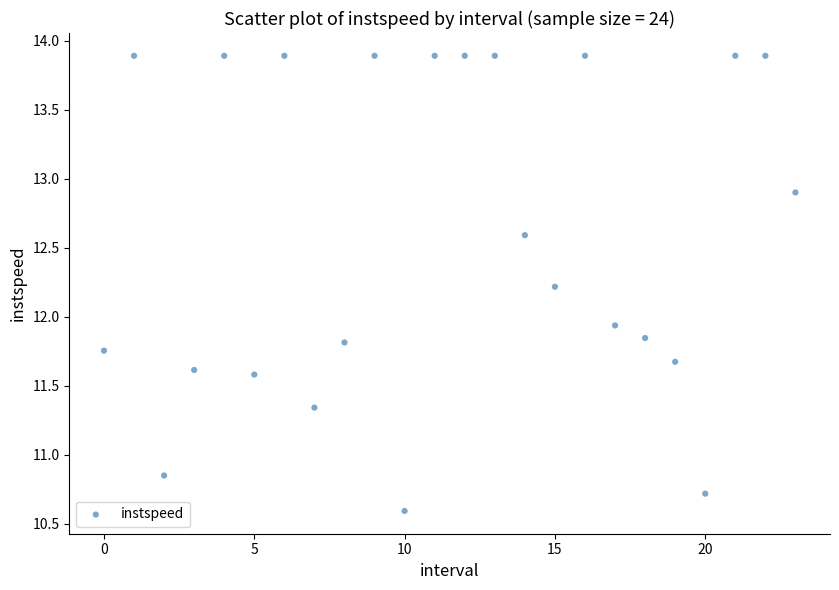

What Y value in the scatter plot is closest to 12?

11.9